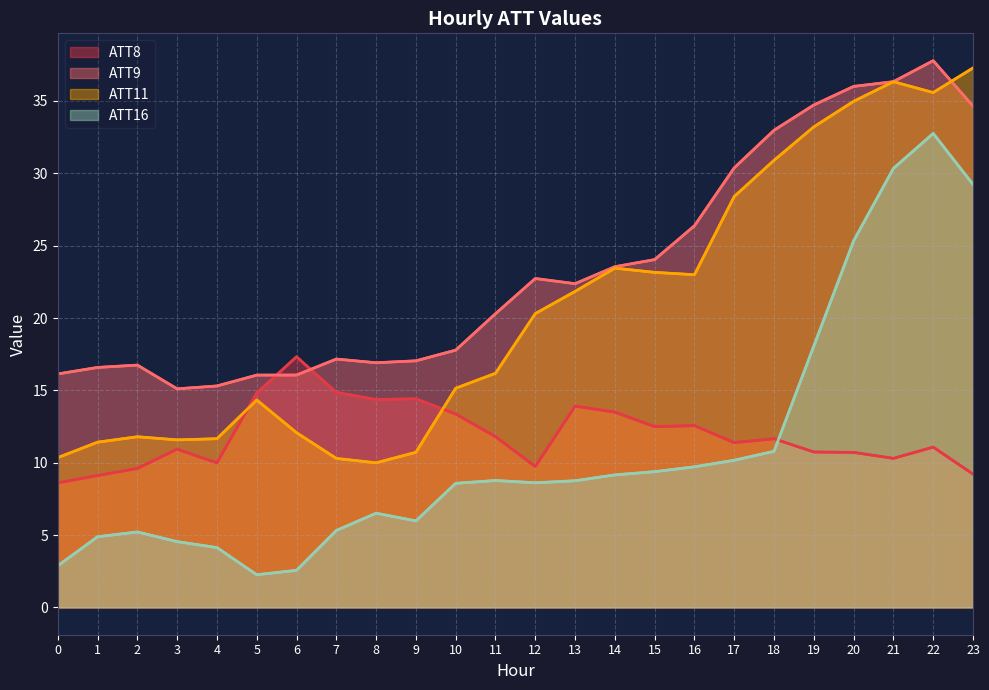

How many data points in ATT11 are less than 20?

12